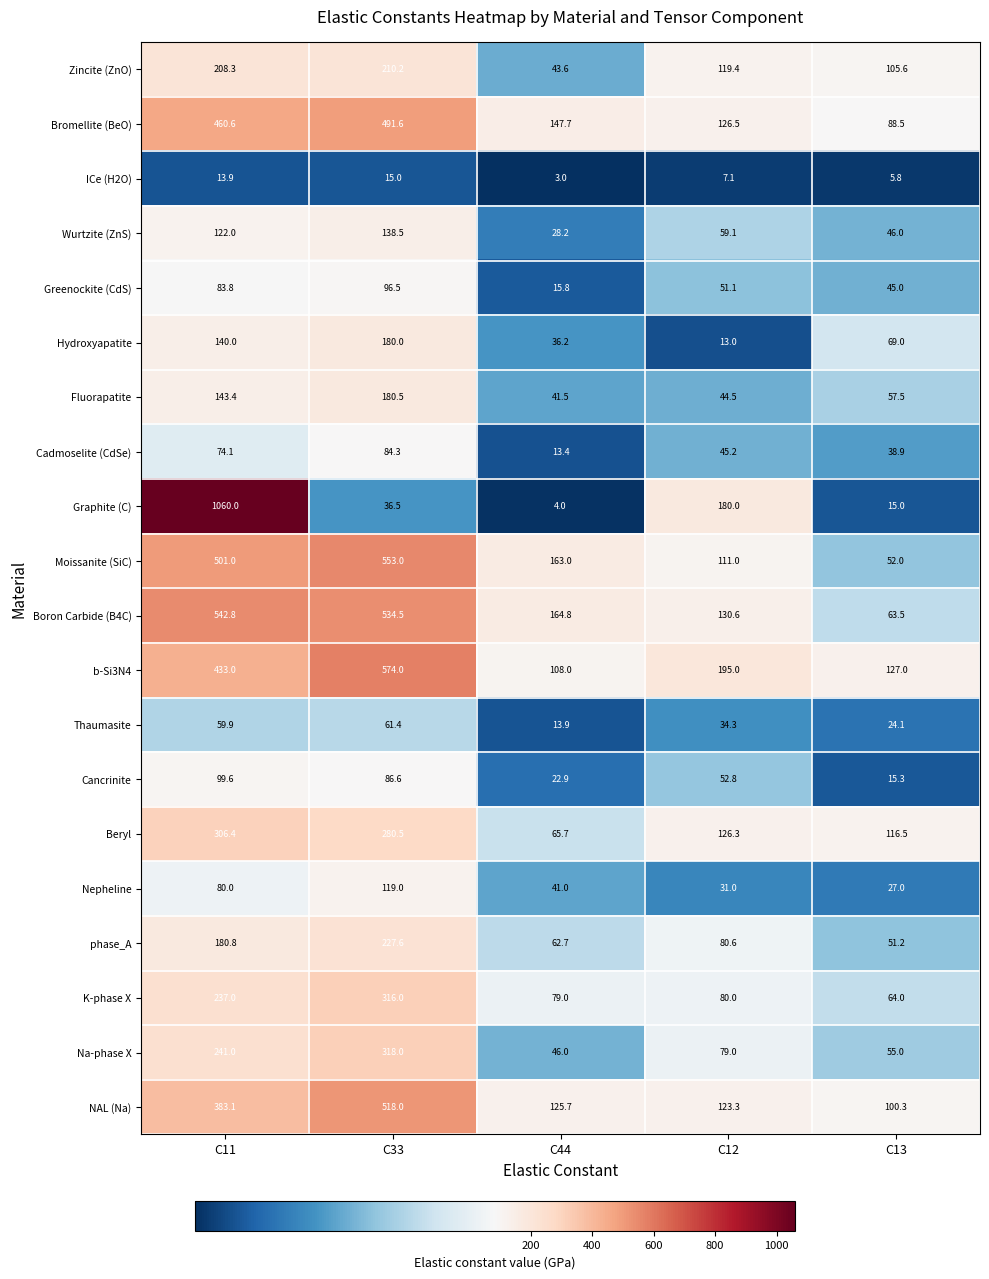

List the series in order of their peak value, lowest first.

ICe (H2O), Thaumasite, Cadmoselite (CdSe), Greenockite (CdS), Cancrinite, Nepheline, Wurtzite (ZnS), Hydroxyapatite, Fluorapatite, Zincite (ZnO), phase_A, Beryl, K-phase X, Na-phase X, Bromellite (BeO), NAL (Na), Boron Carbide (B4C), Moissanite (SiC), b-Si3N4, Graphite (C)